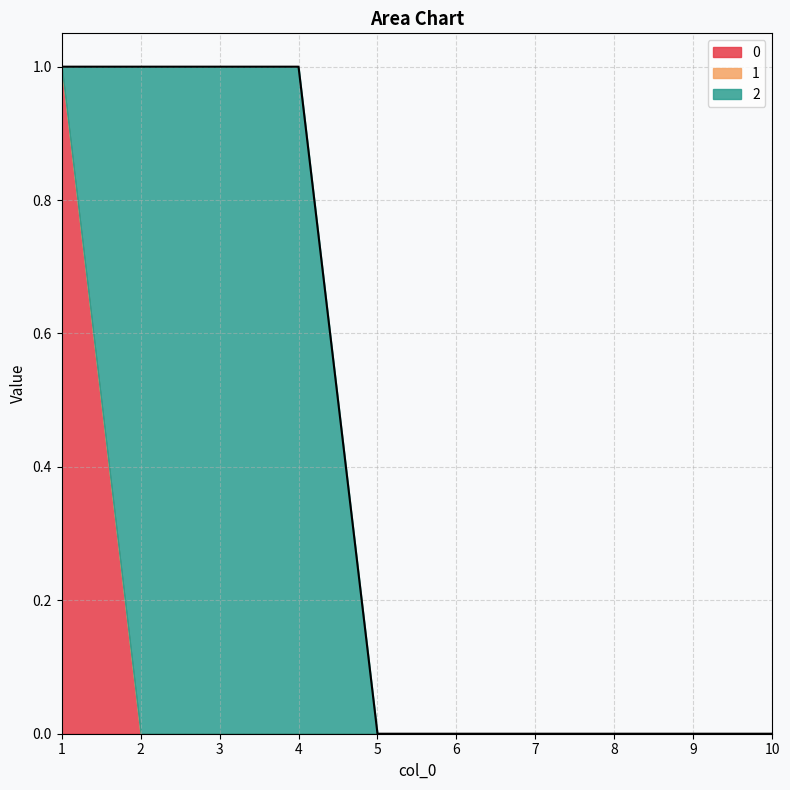

Count the number of data series in this chart.

3